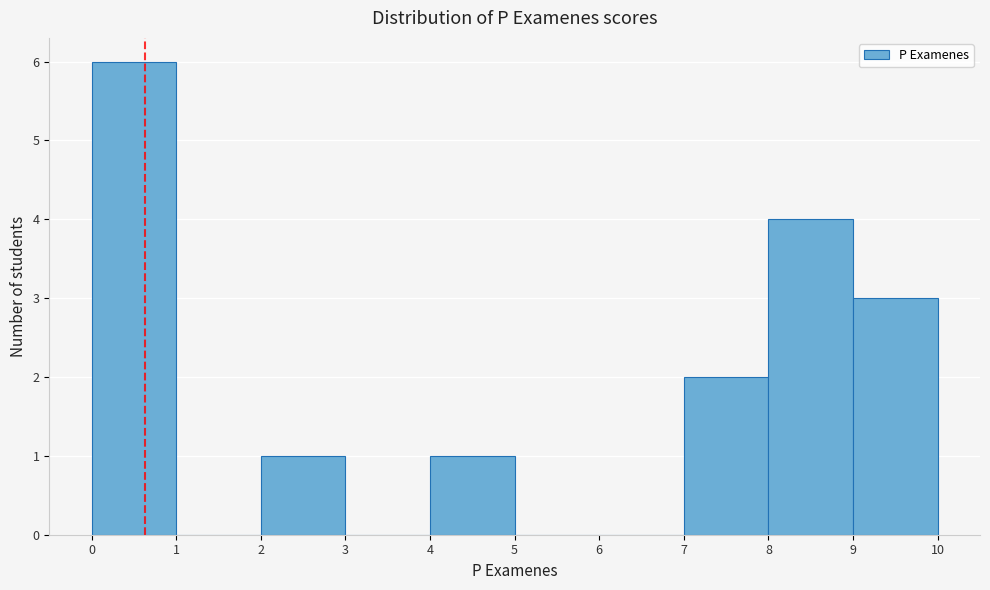

Over which range of the x-axis is the bar tallest?

0 to 1